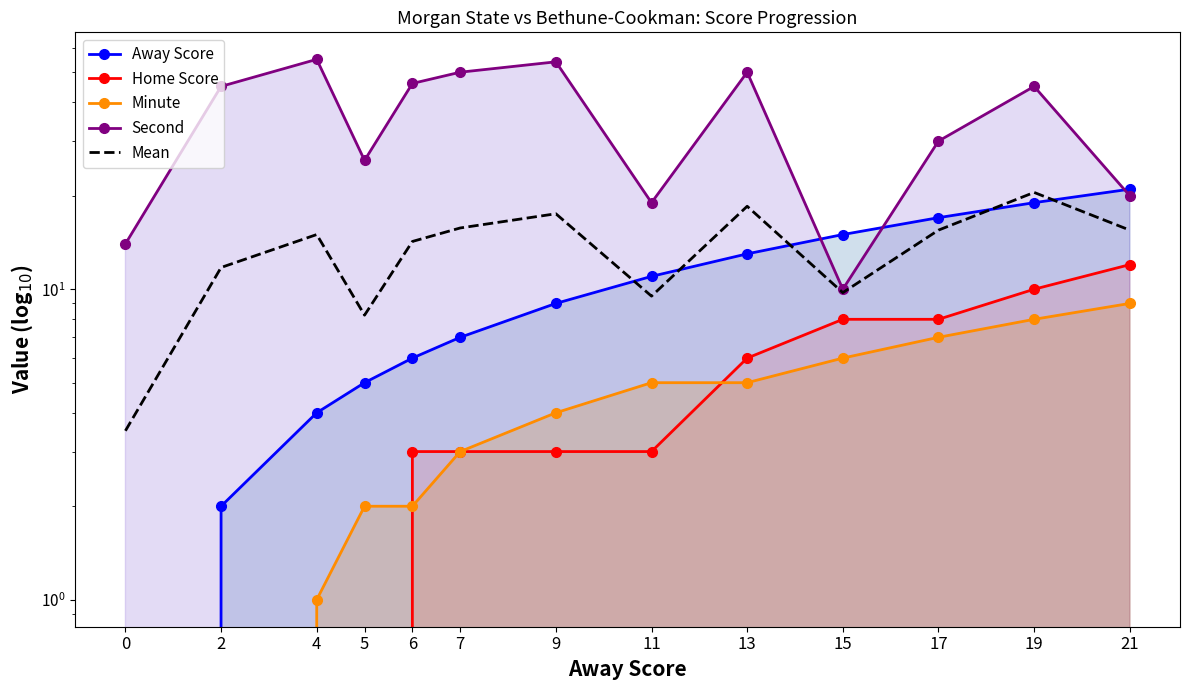

Where does the Mean series first go above 15?

7